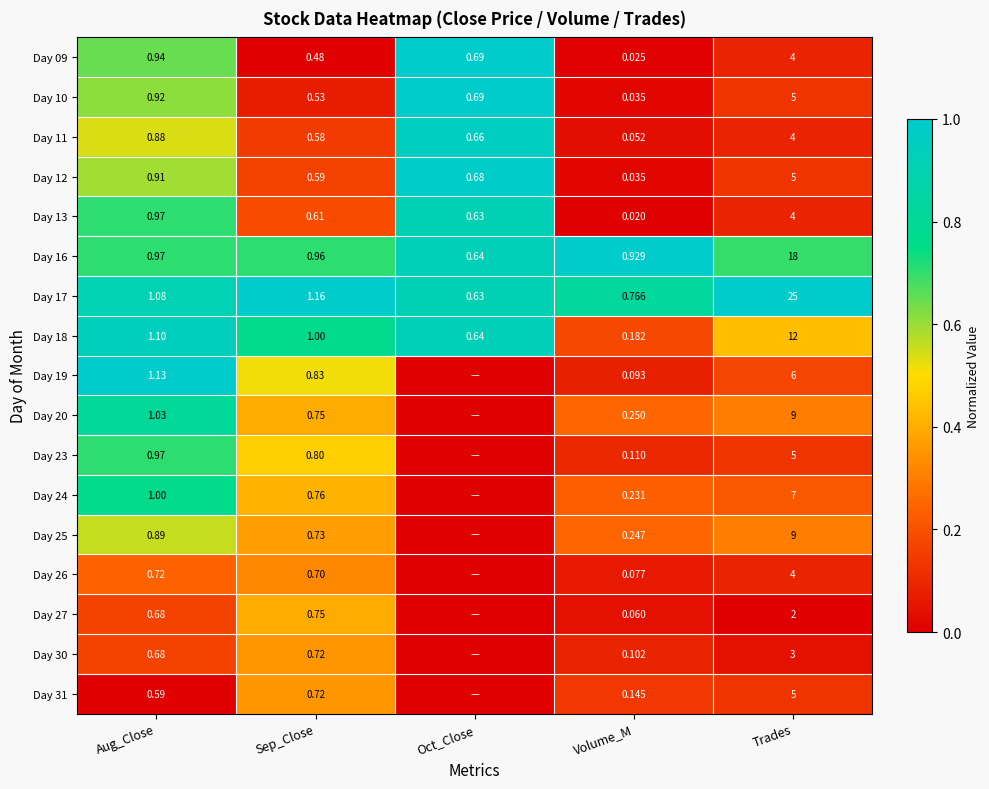

Is the value of Day 23 at Volume_M greater than the value of Day 10 at Sep_Close?

No